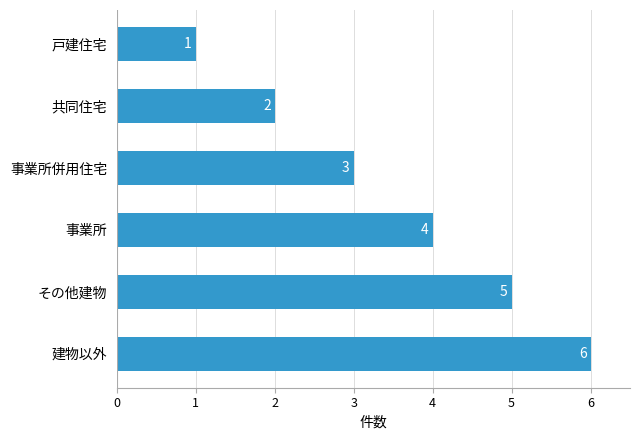

List the labels in order of value, largest first.

建物以外, その他建物, 事業所, 事業所併用住宅, 共同住宅, 戸建住宅